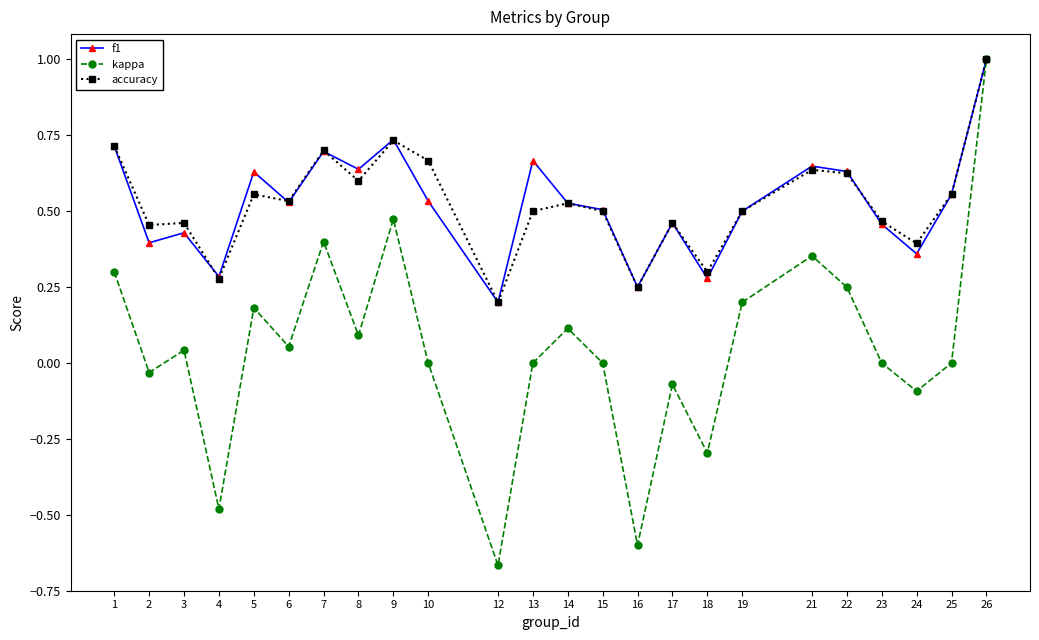

Count the number of categories in the chart.

24